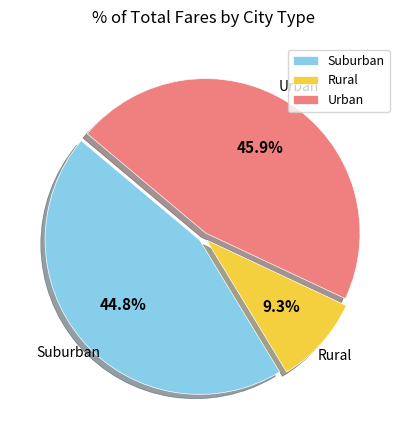

Between Rural and Urban, which is larger?

Urban